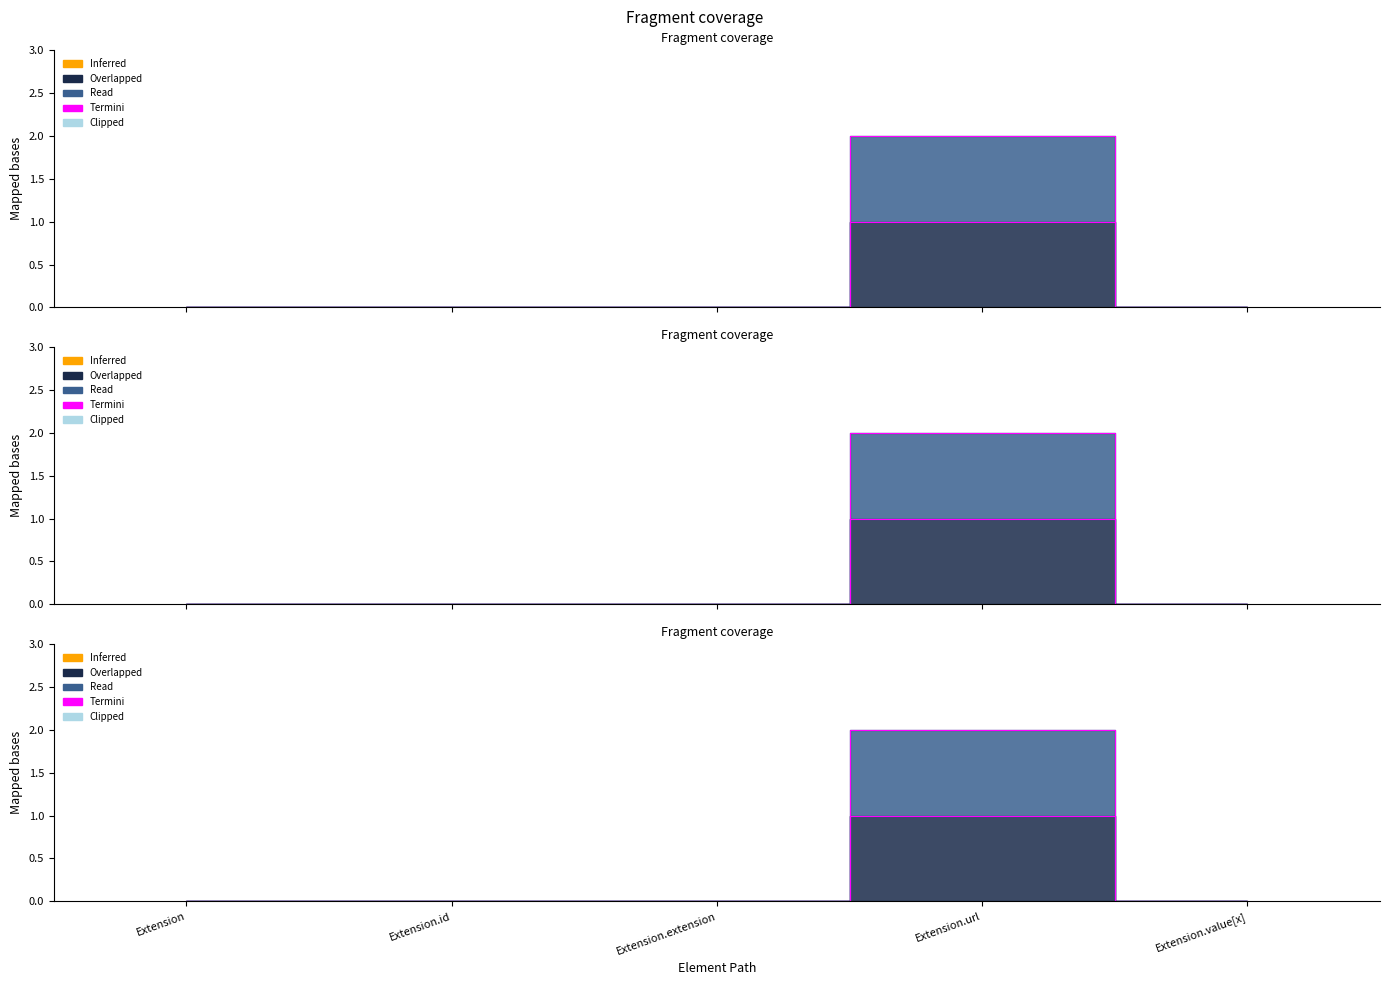

Count the Base Min values in the range 0 to 1.

4